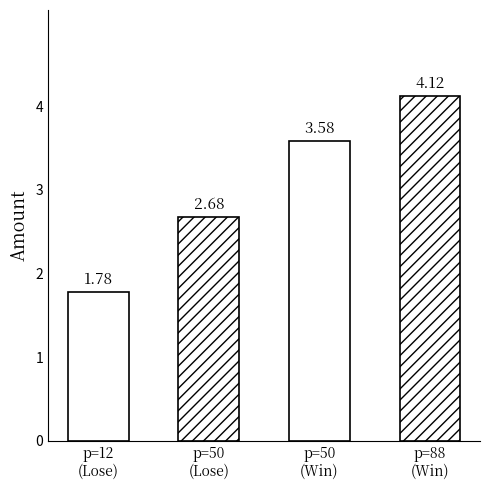

What is the ratio of the value at 88 to the value at 50?

1.5